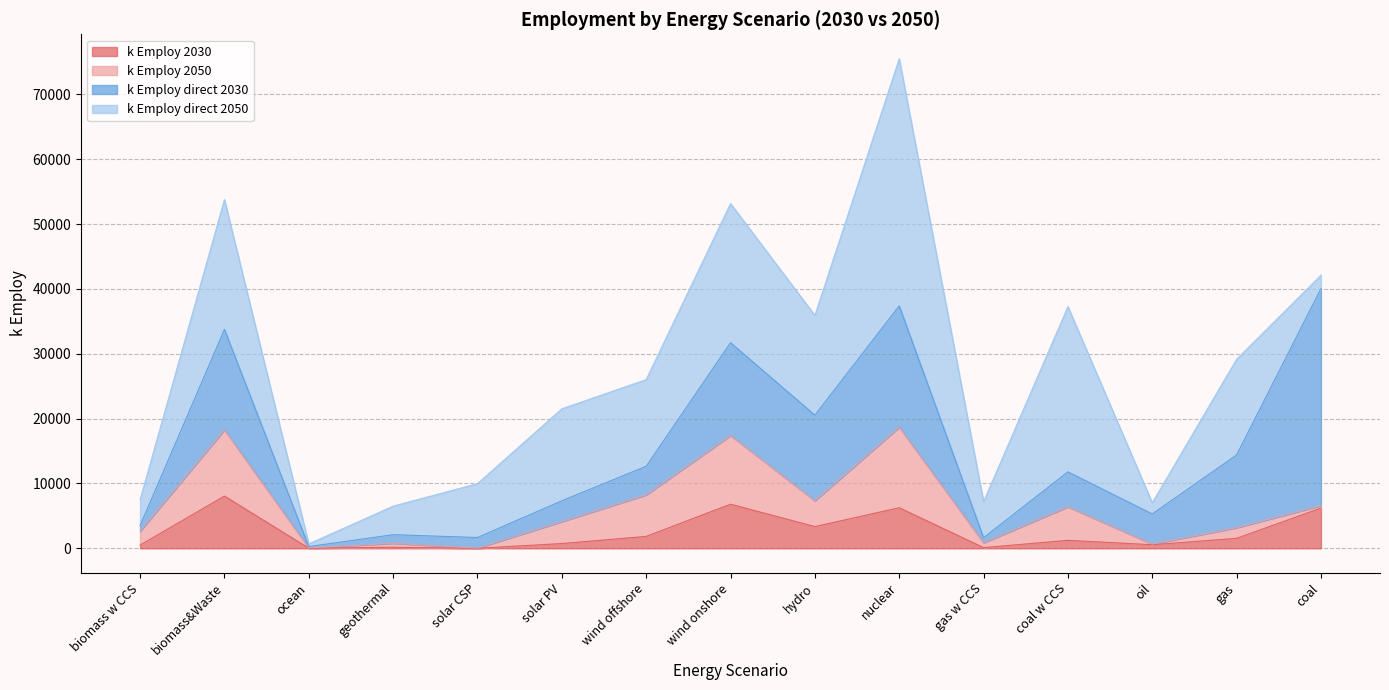

Which category has the highest value in the k Employ direct 2050 series?

nuclear